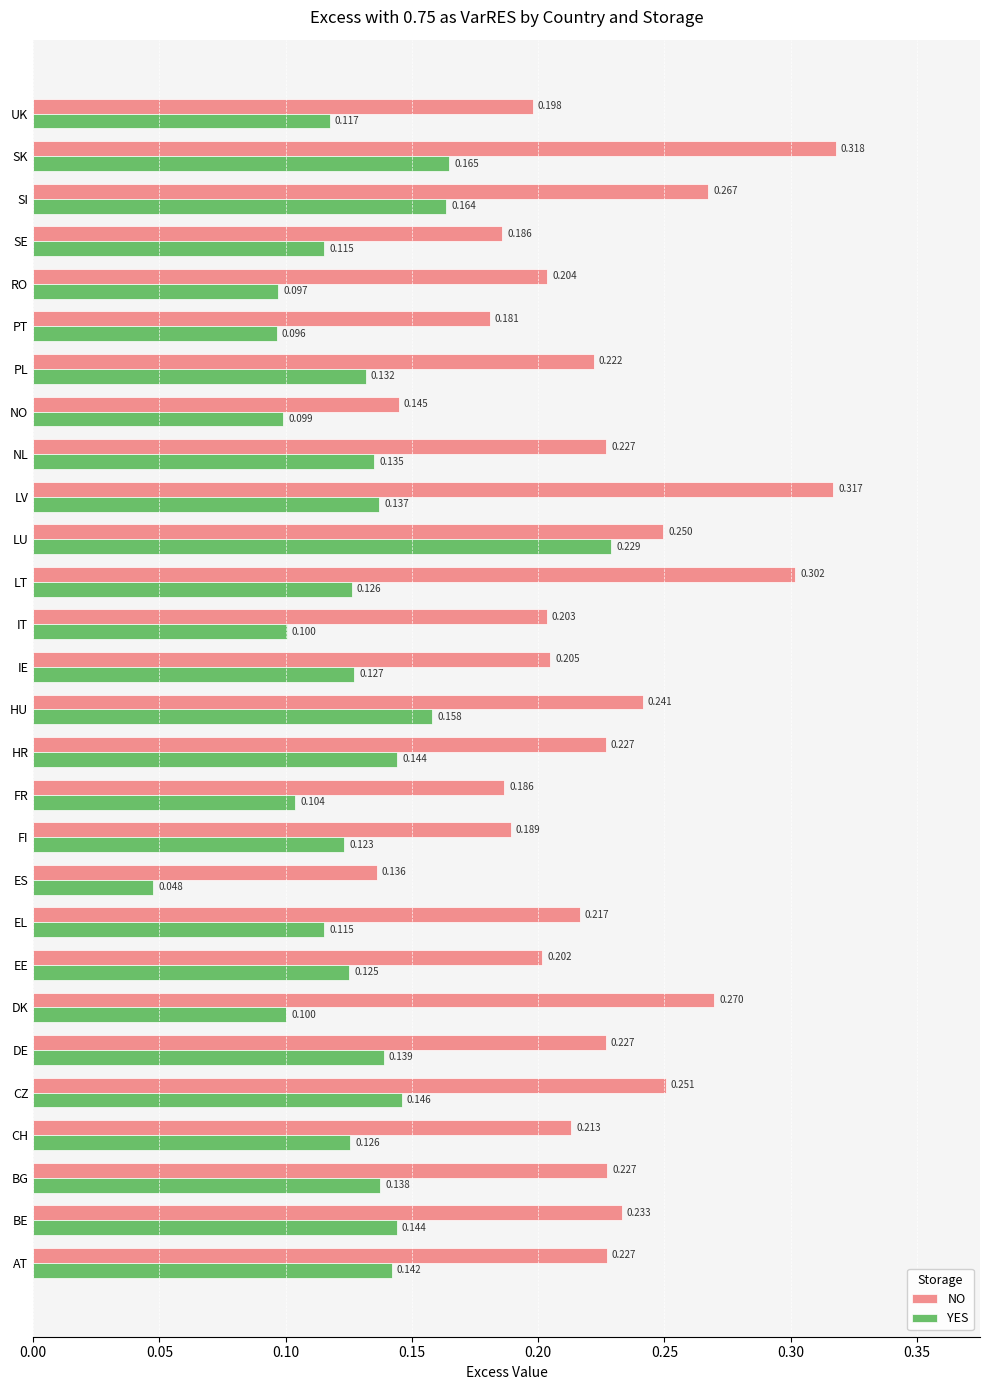

Between DE and PL, which series saw the biggest shift?

YES